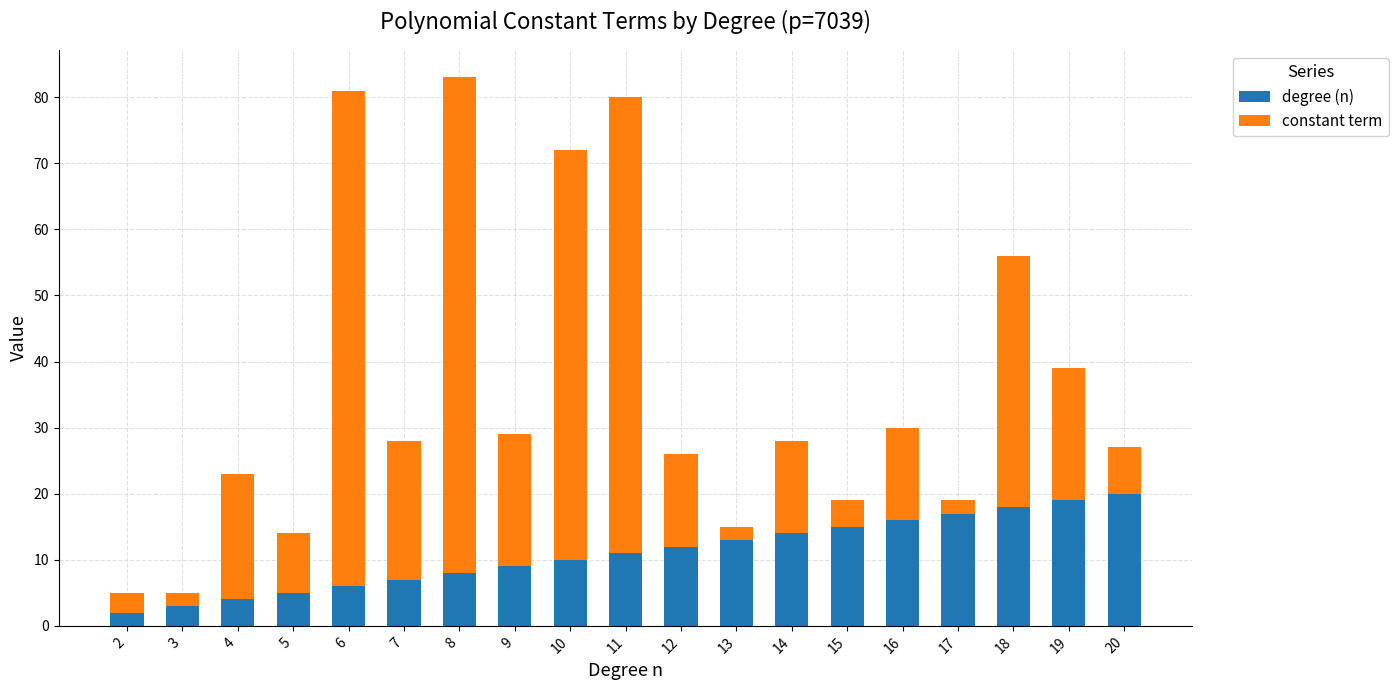

What is the total value across all series at 8?

83